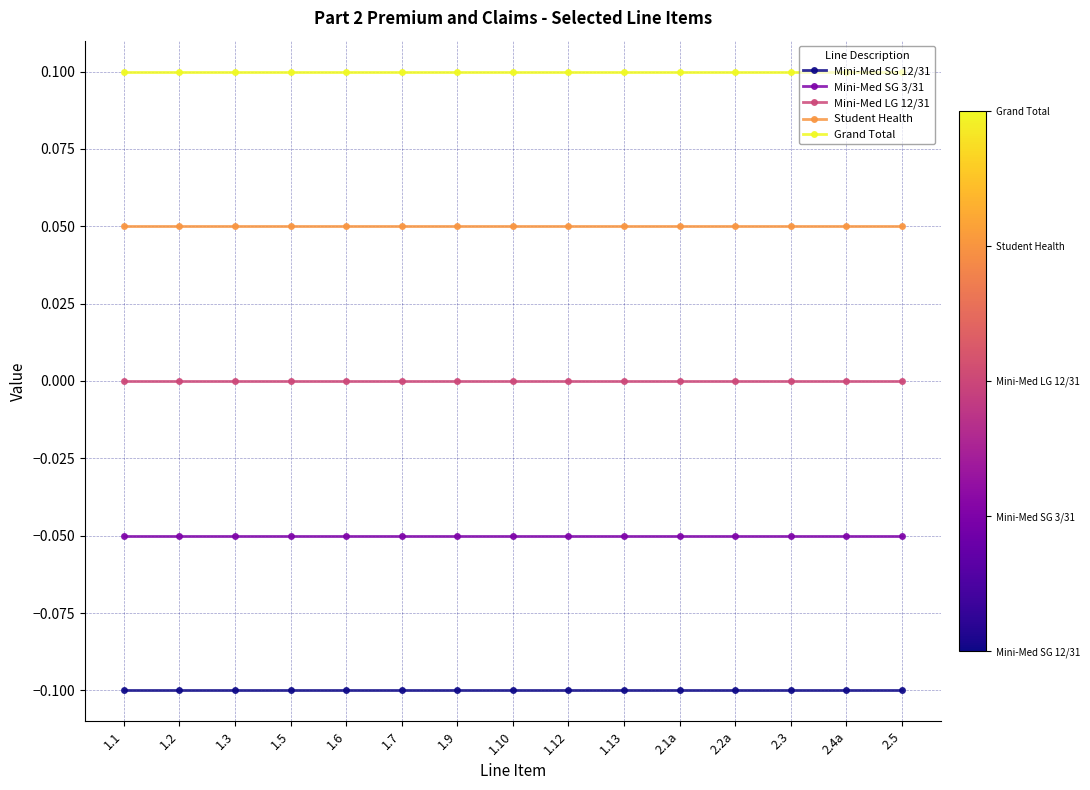

What is the sum of all Student Health values?

0.8